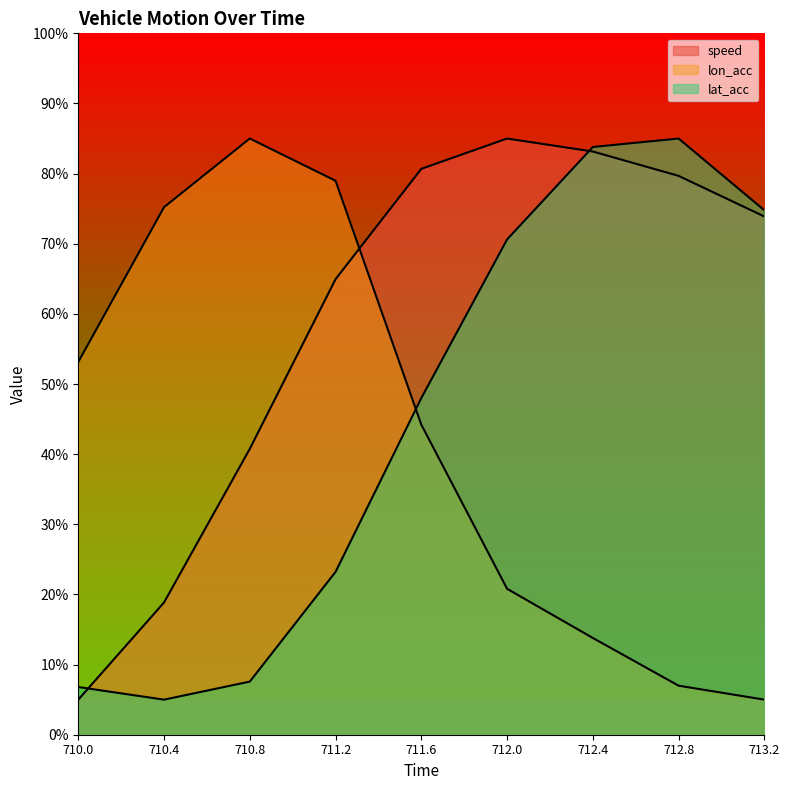

What is the spread (max minus min) of values at 710.8?

77.4